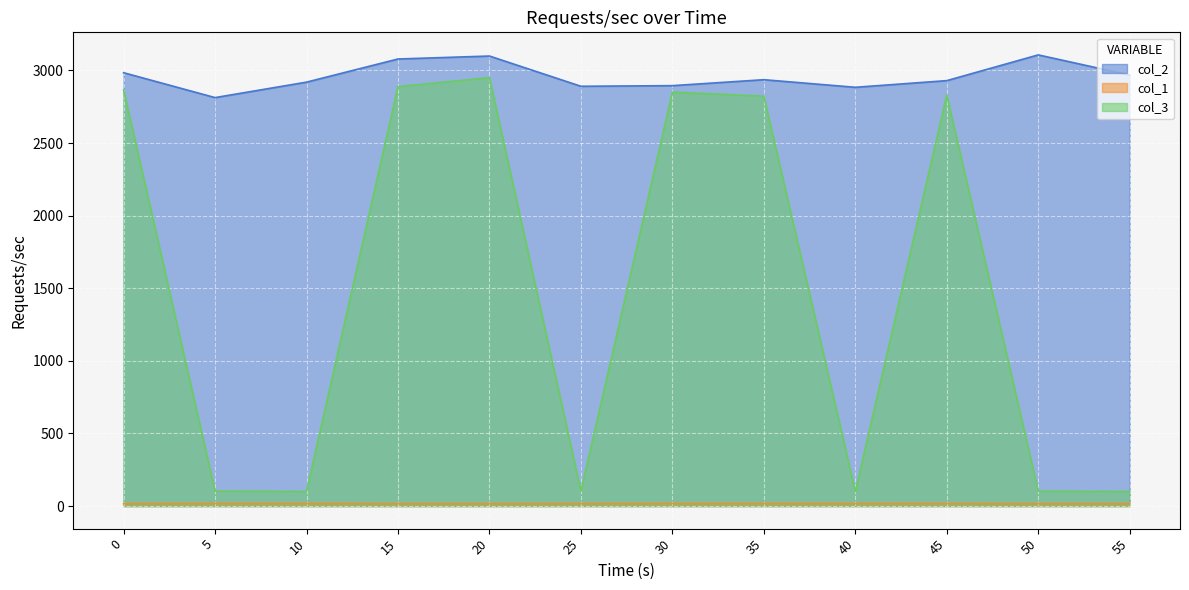

How many data points in col_3 are above 2823?

6